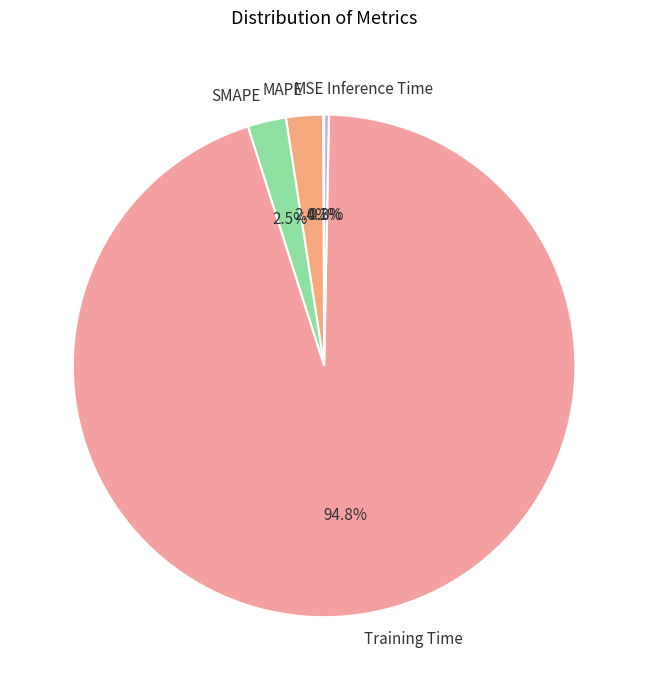

Which has a higher value, Inference Time or MAPE?

MAPE